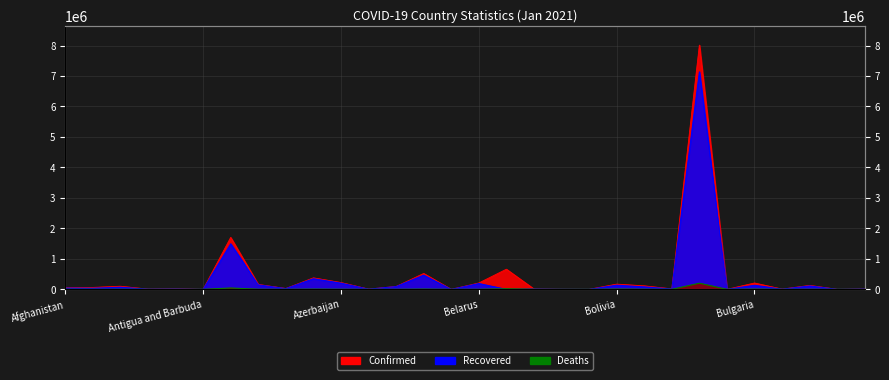

What is the minimum value for Confirmed?

167